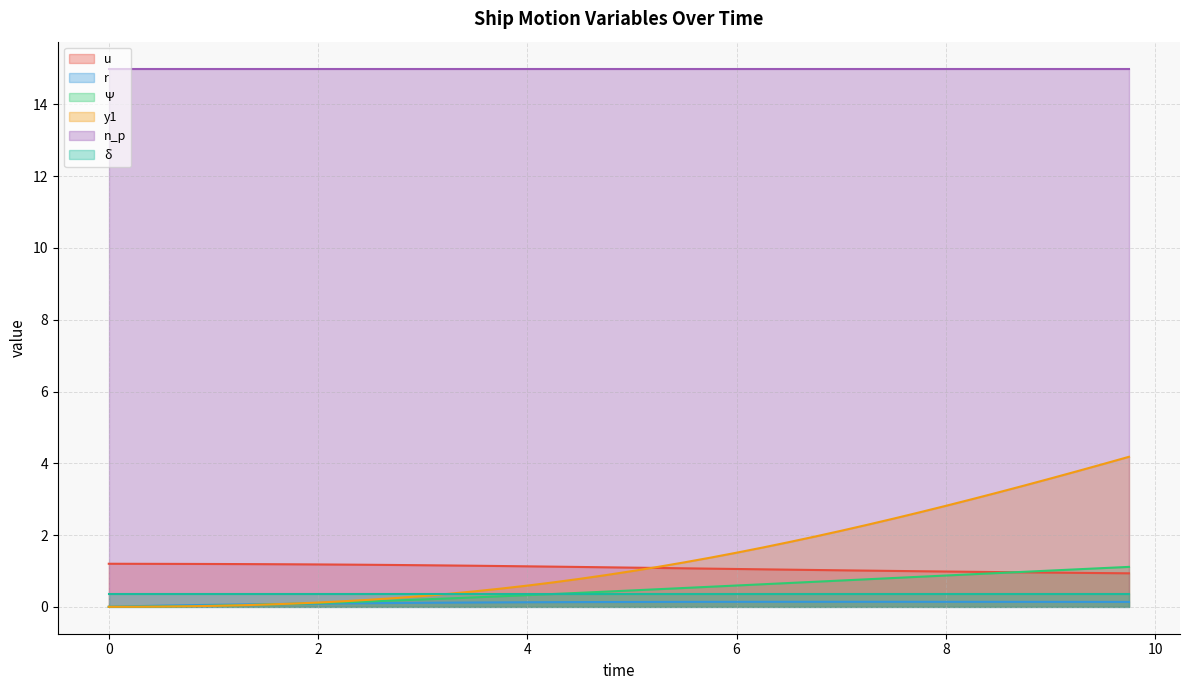

What is the highest value of the n_p series?

15.0